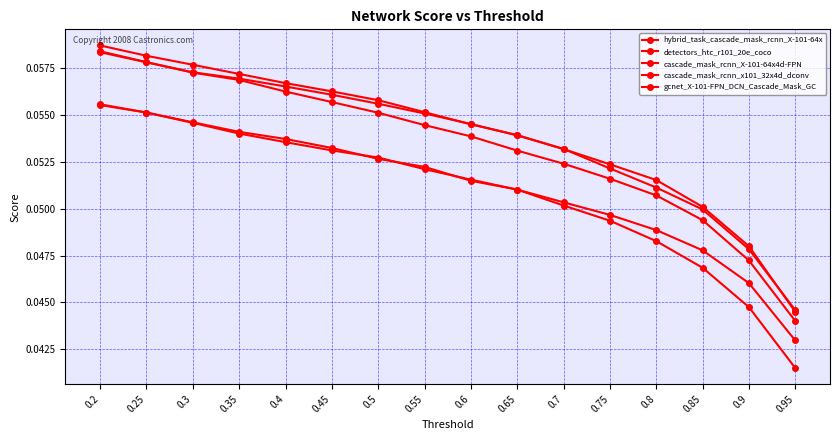

What is the label of the 16th point from the left?

0.95